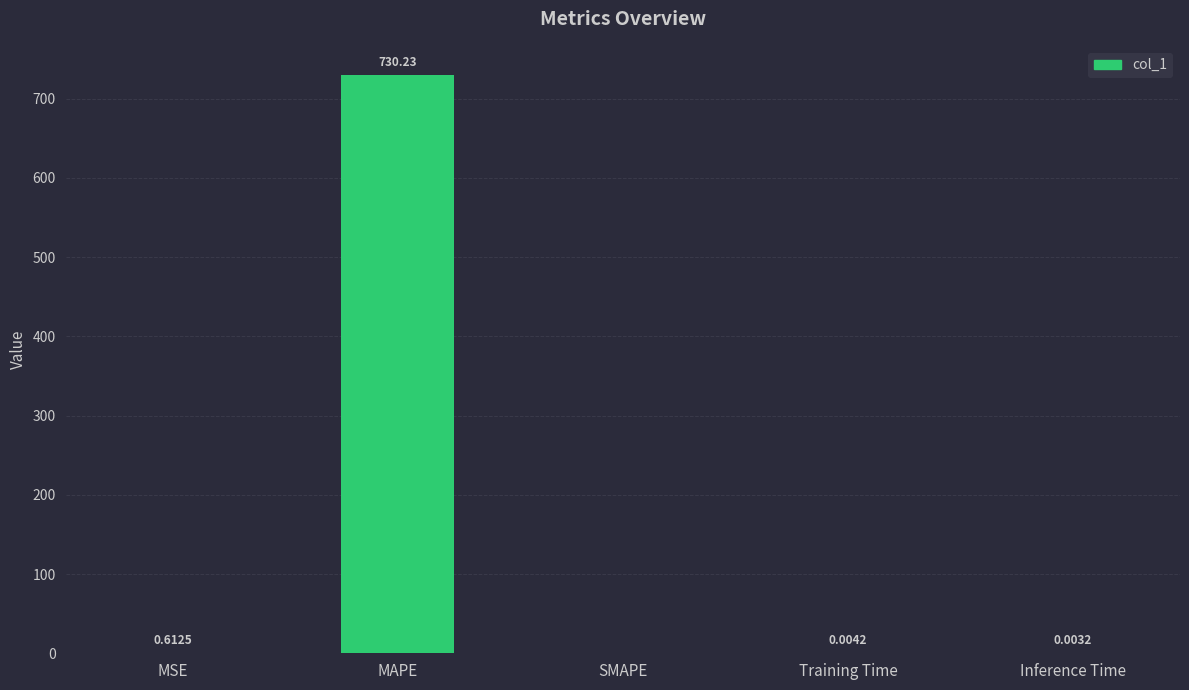

Which category has the highest value across all series?

MAPE